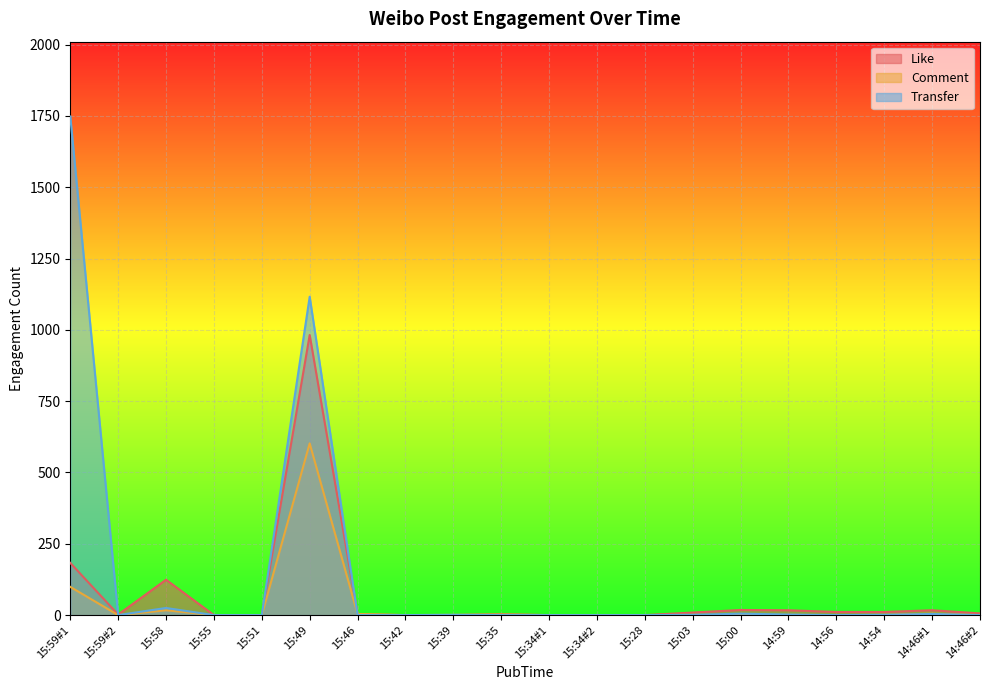

What is the label of the 4th point from the left?

15:55